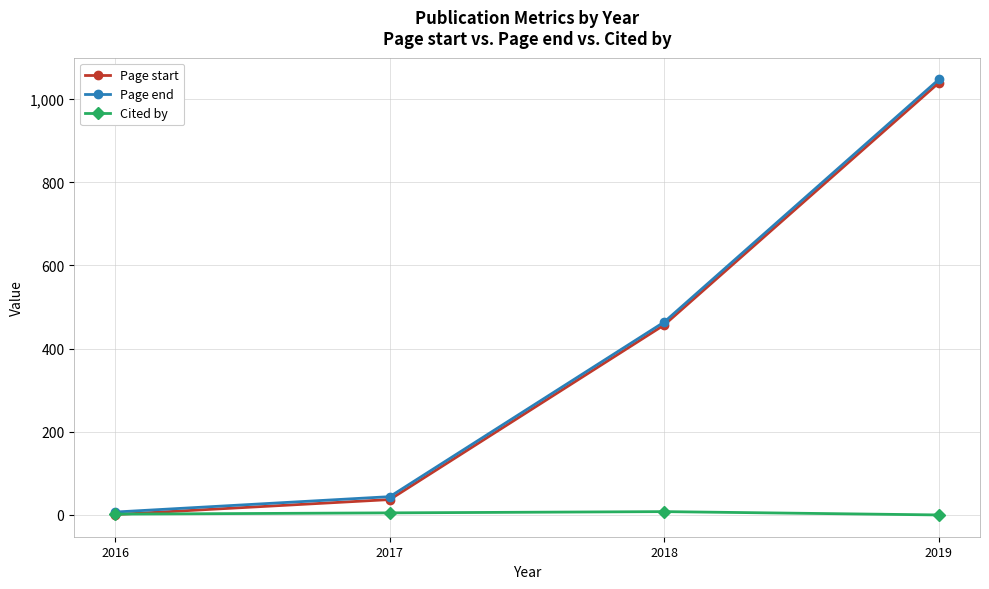

Rank the categories by Page start value from highest to lowest.

2019, 2018, 2017, 2016